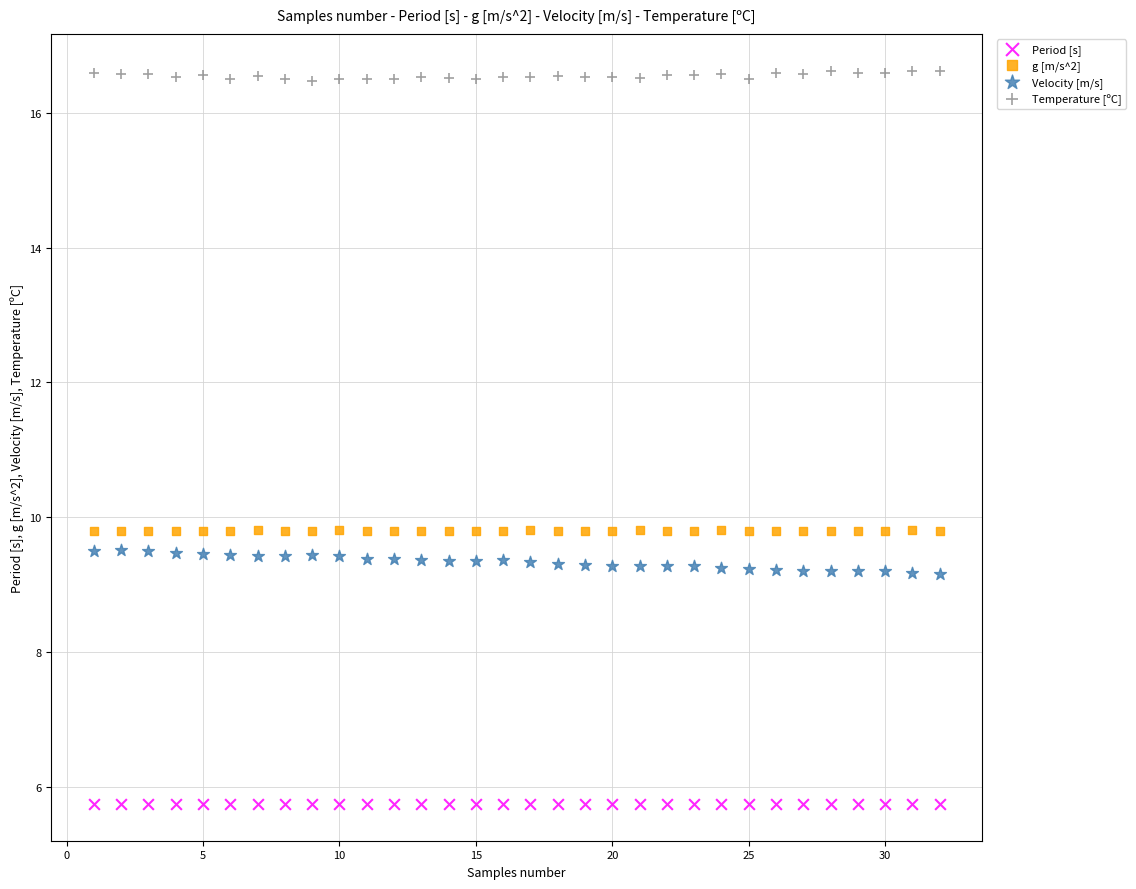

Across all data points, what is the range of Y values (max minus min)?

10.9